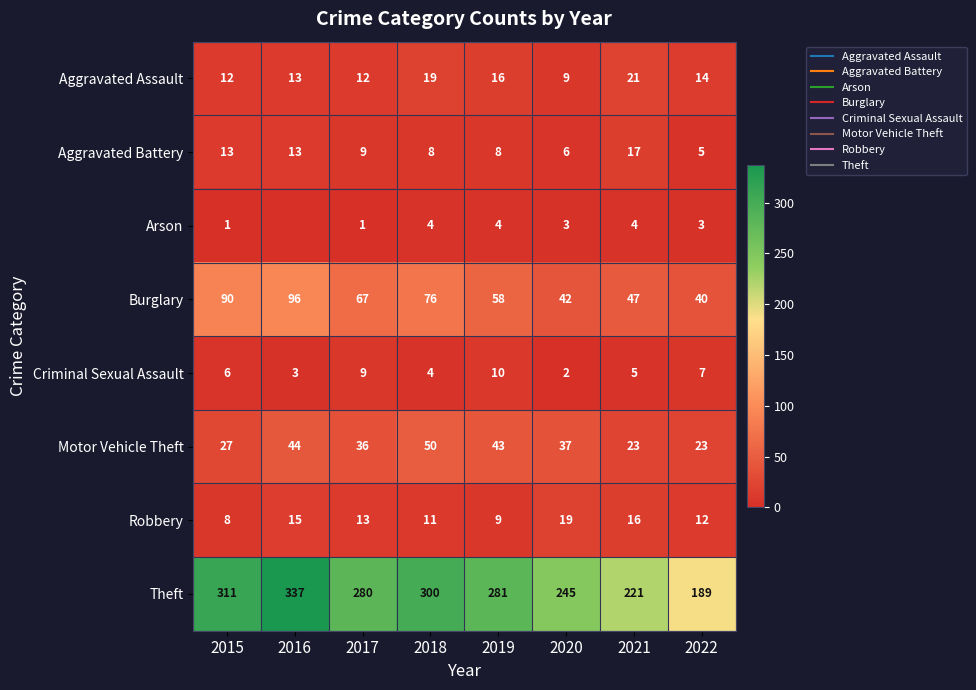

What is the minimum value for Theft?

189